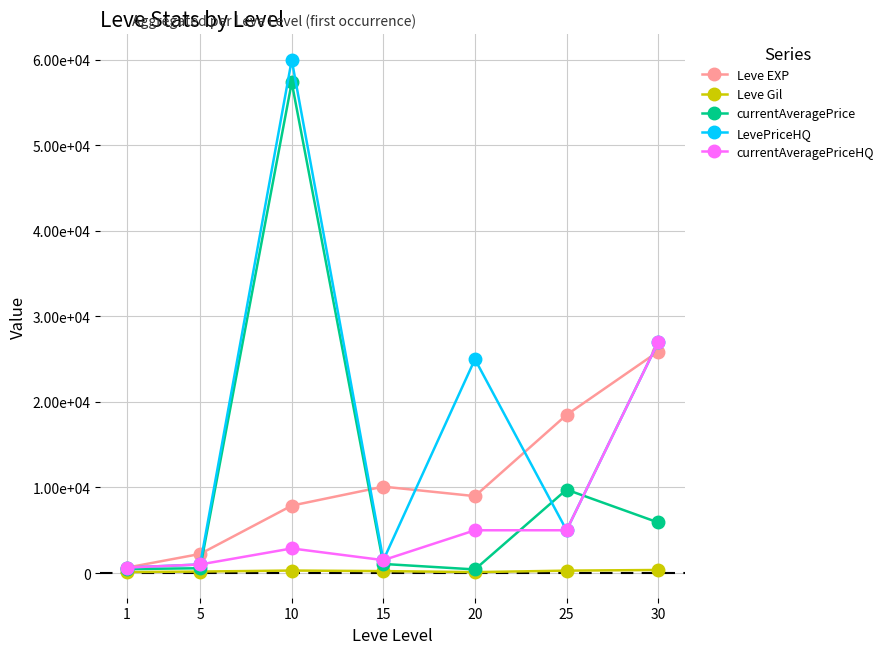

Which has a higher value, 1 or 10?

10